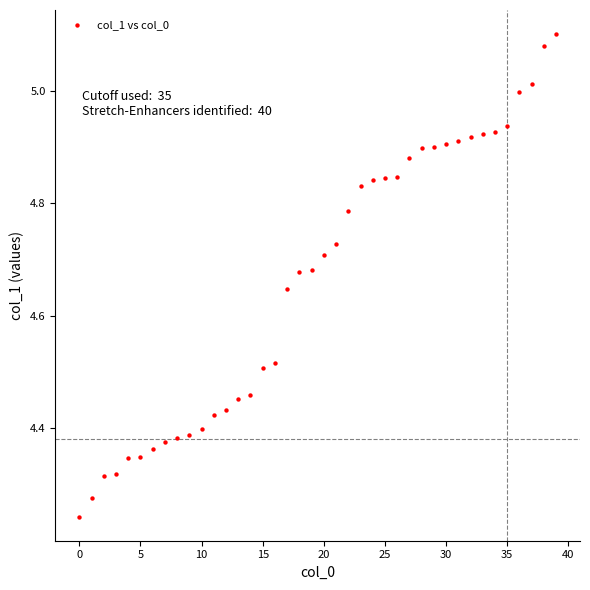

What is the range of Y values (max minus min)?

0.9